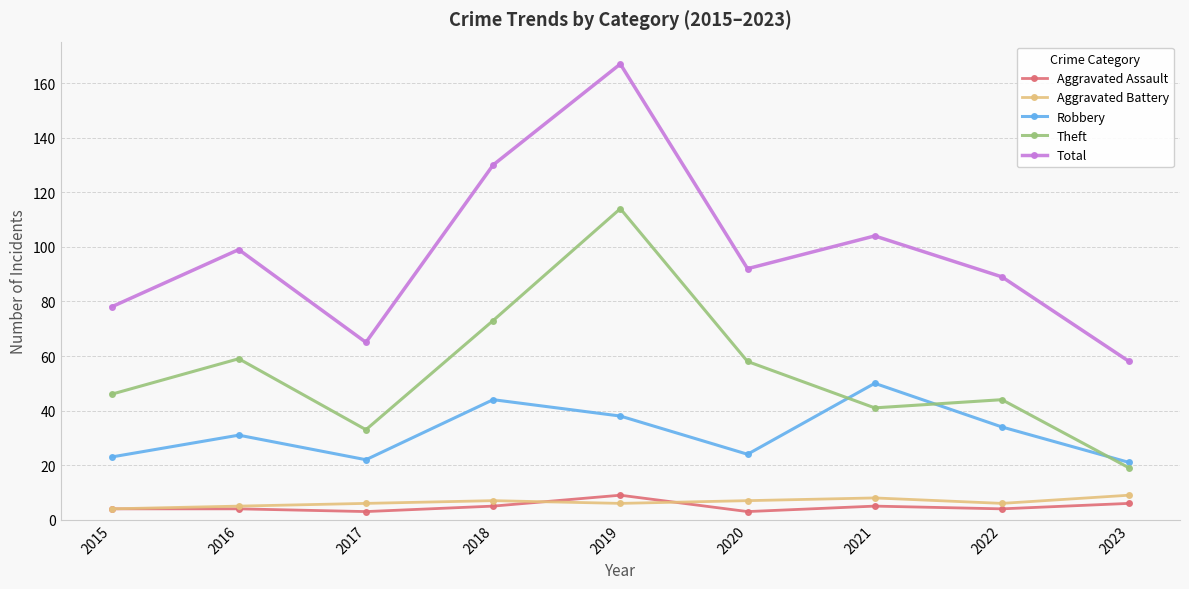

Which series has the largest total across all categories?

Total